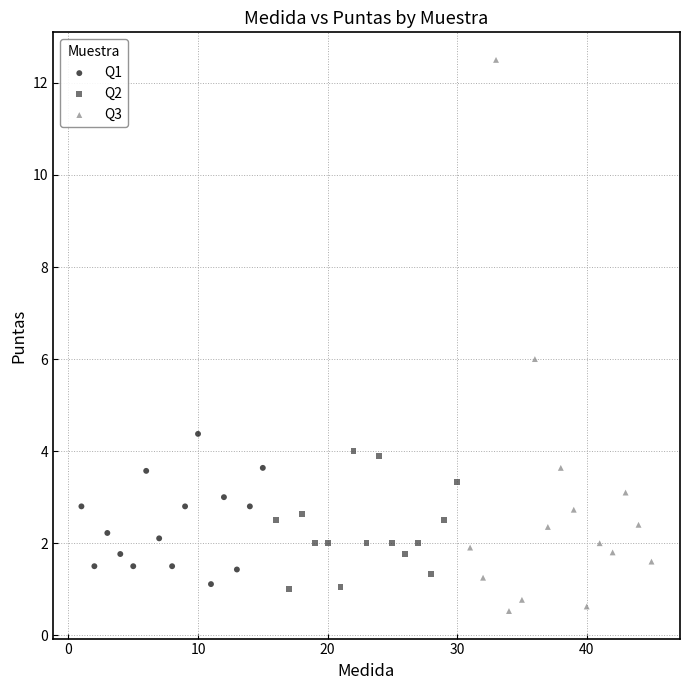

Which series has the widest spread of Y values?

Q3